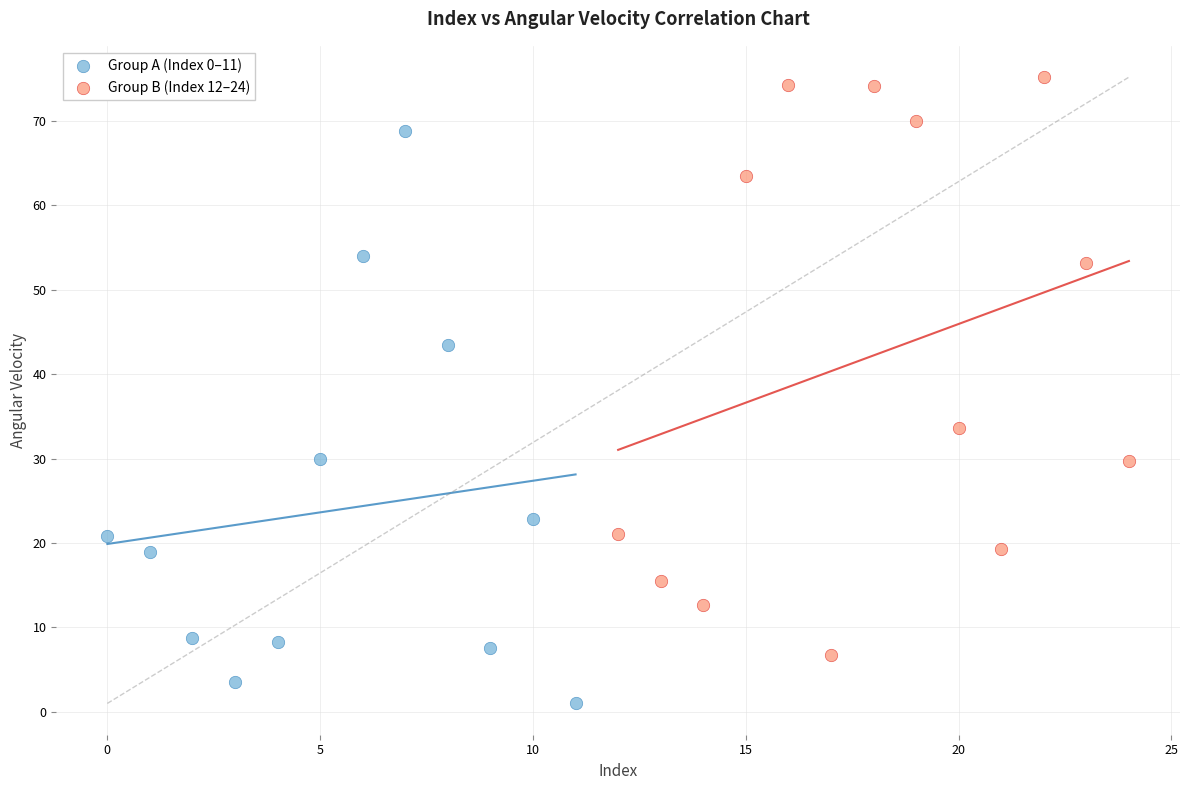

Which series contains the highest Y value?

Group B (Index 12–24)